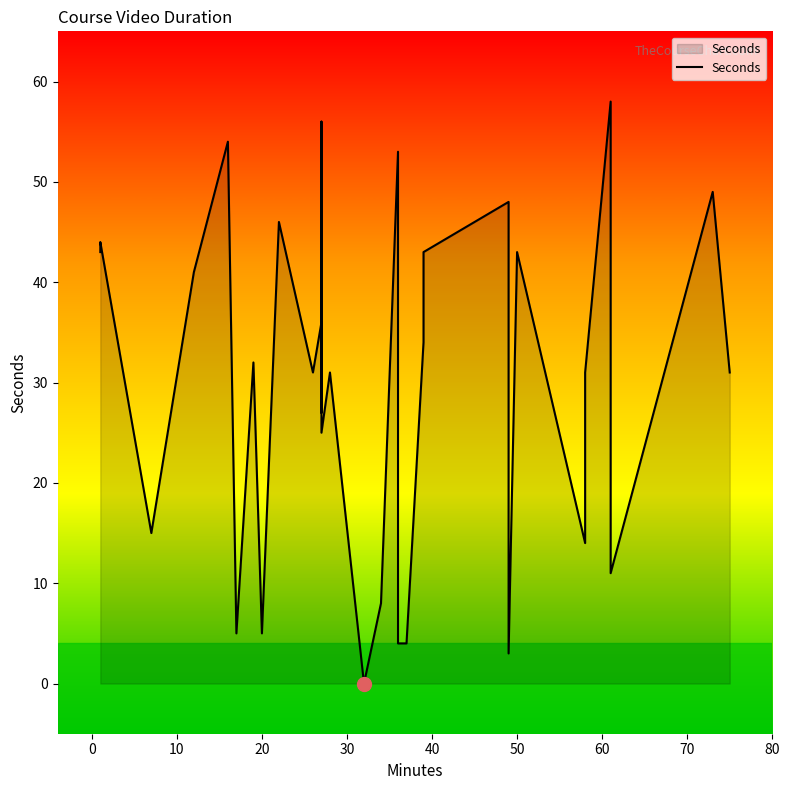

What is the maximum value shown in the chart?

58